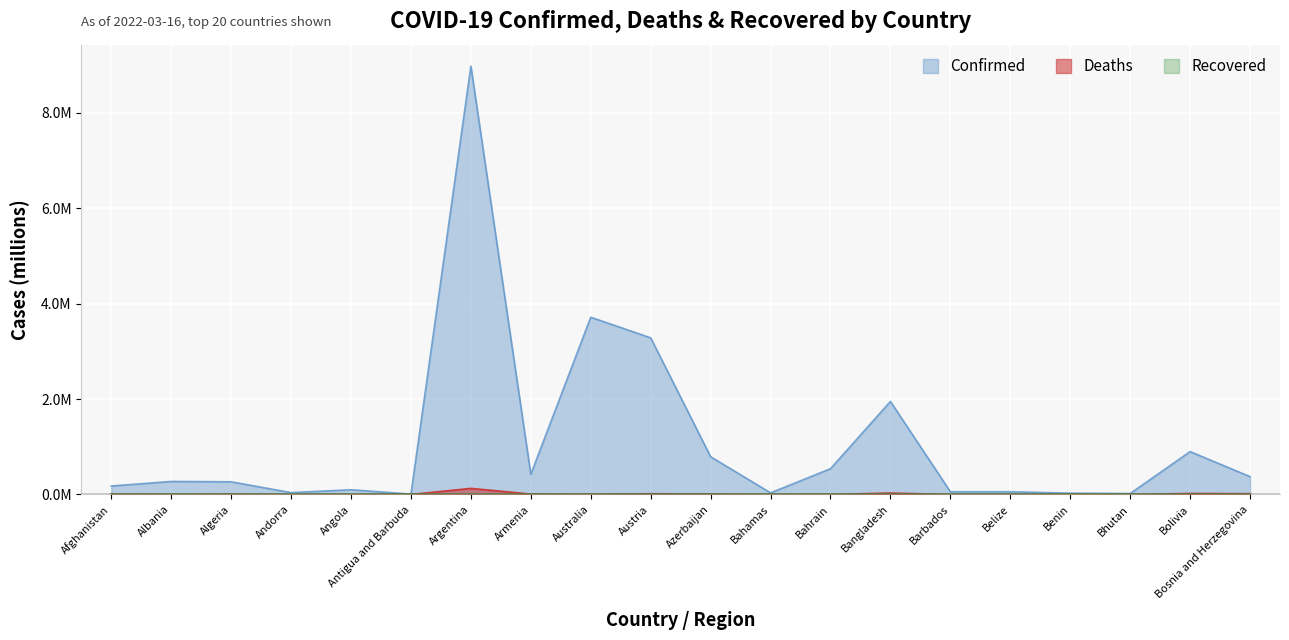

Which label corresponds to the smallest value in the chart?

Bhutan